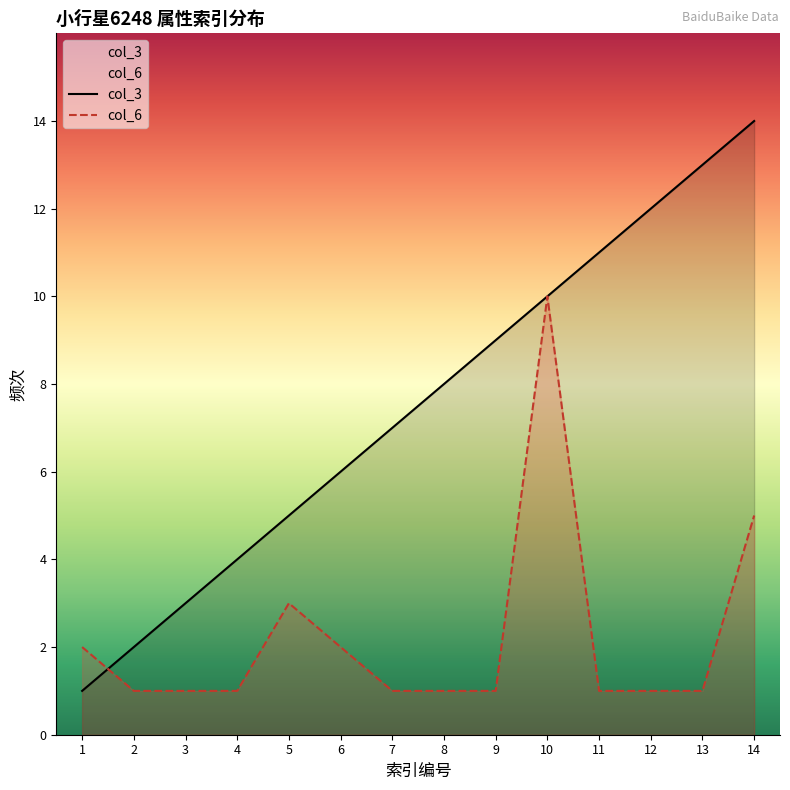

How many intersections are there between col_6 and col_3?

1